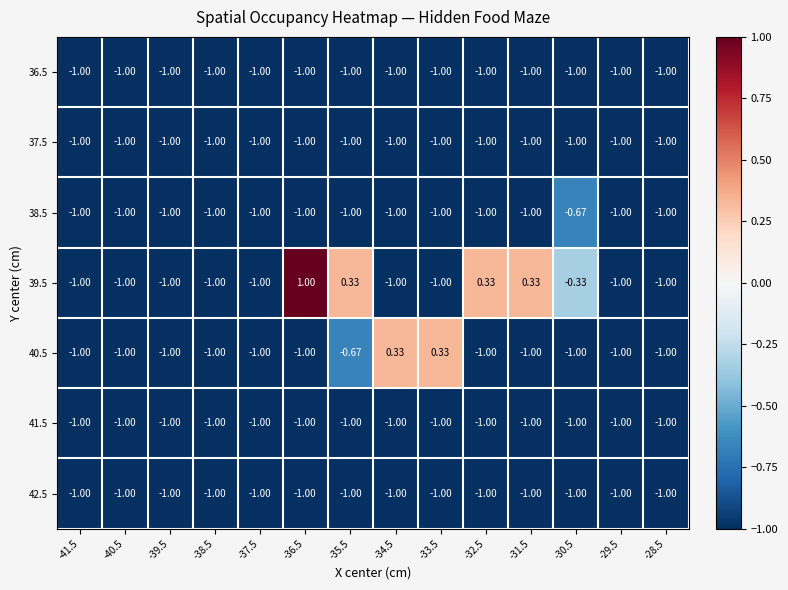

Is the value of 42.5 at -33.5 greater than the value of 39.5 at -30.5?

No